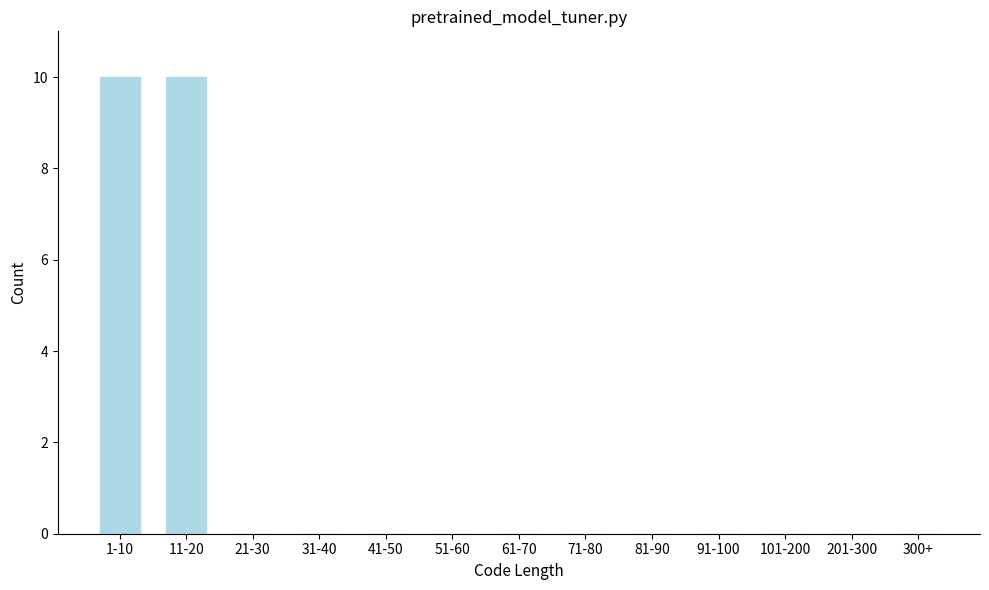

Reading right to left, what are all the values shown in this chart?

300+=0	201-300=0	101-200=0	91-100=0	81-90=0	71-80=0	61-70=0	51-60=0	41-50=0	31-40=0	21-30=0	11-20=10	1-10=10